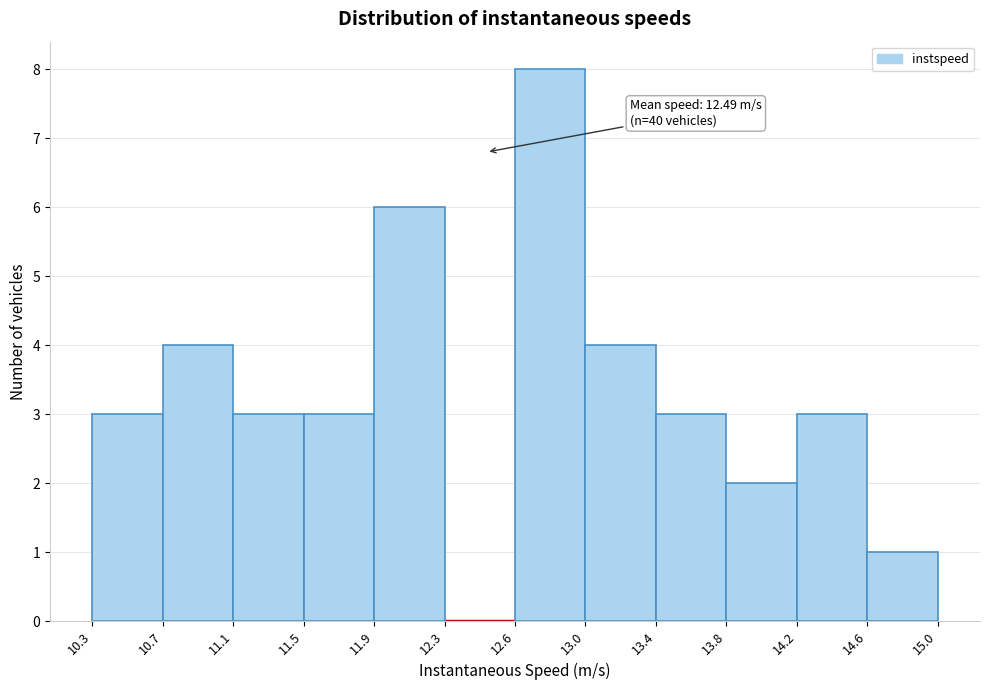

Over which range of the x-axis is the bar tallest?

12.6 to 13.0